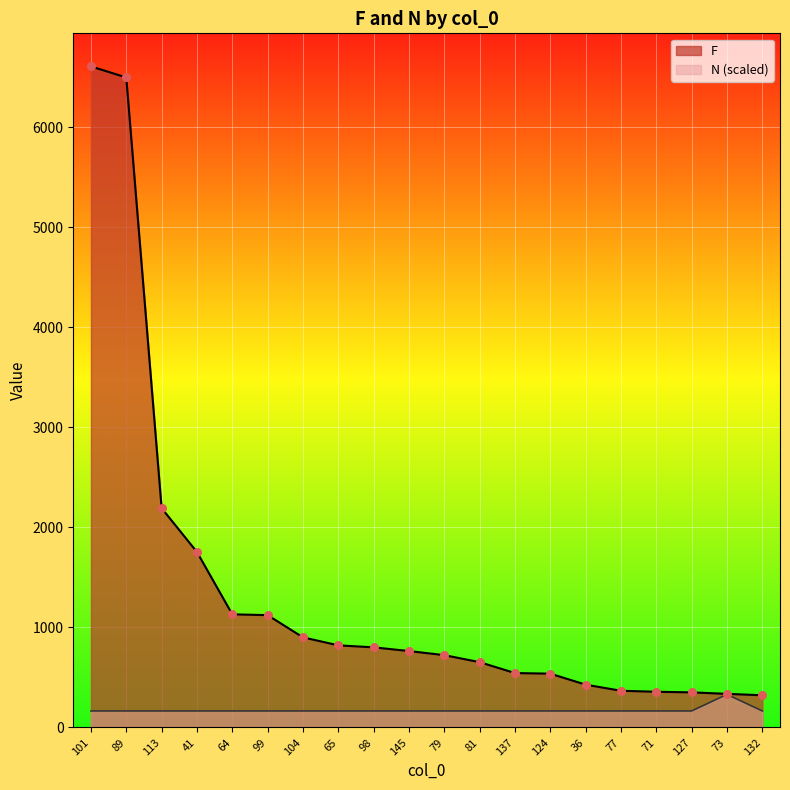

At which category is the sum across all series the highest?

101